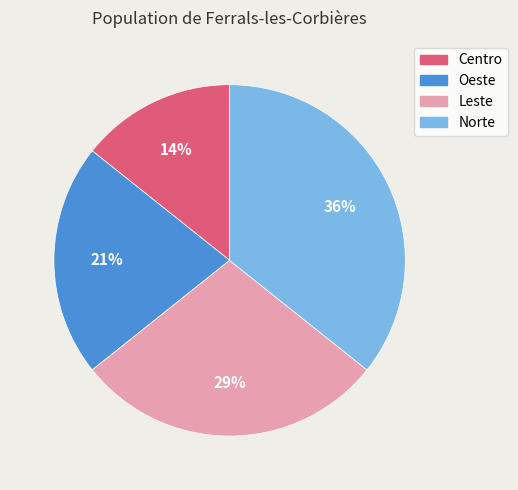

Which slice is the largest?

Norte